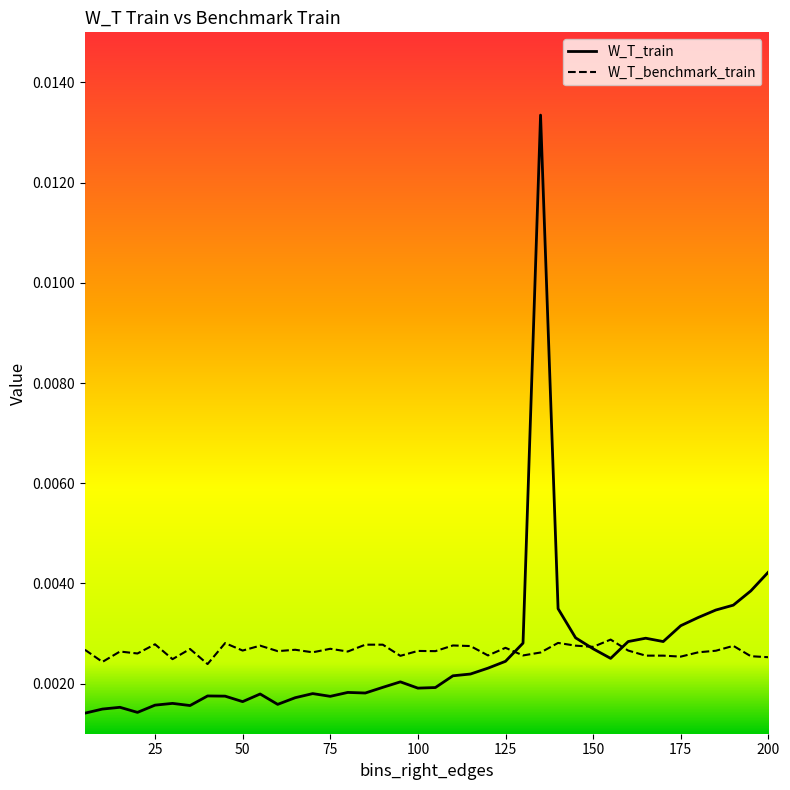

Which series has the widest spread of values?

W_T_train